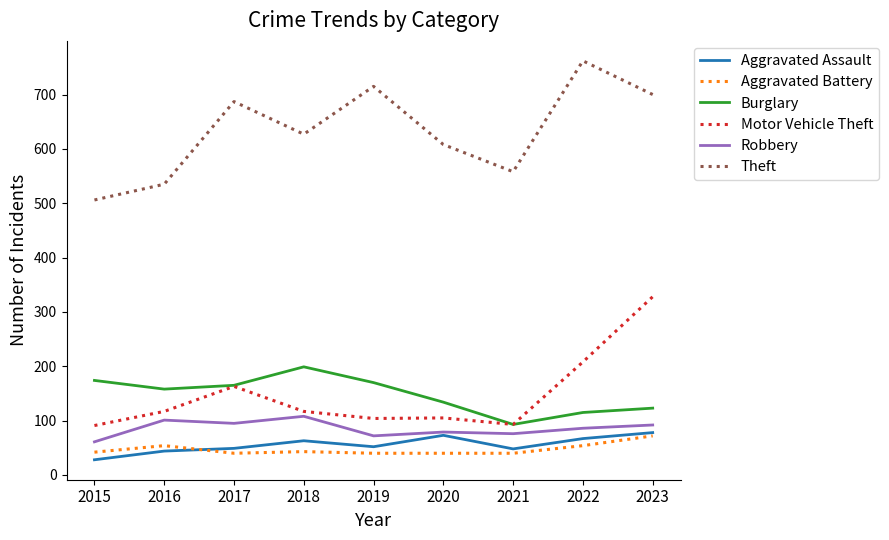

True or false: Robbery and Burglary cross at least once.

False